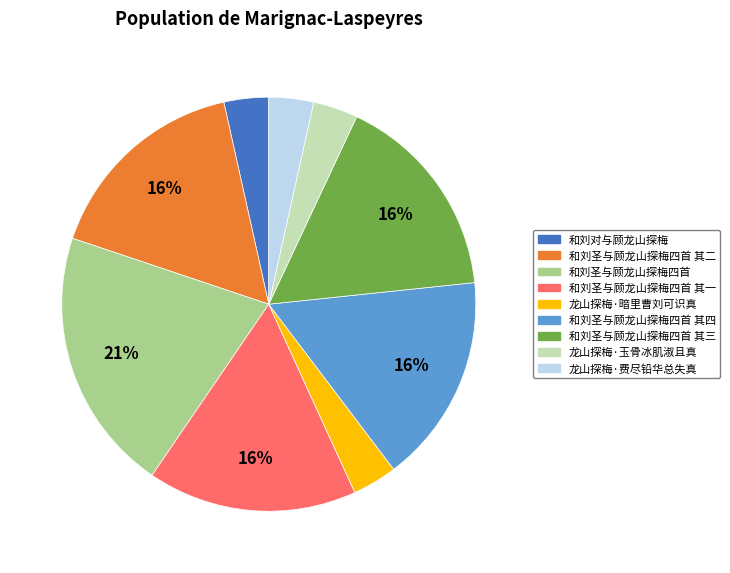

Does any single category account for the majority?

No